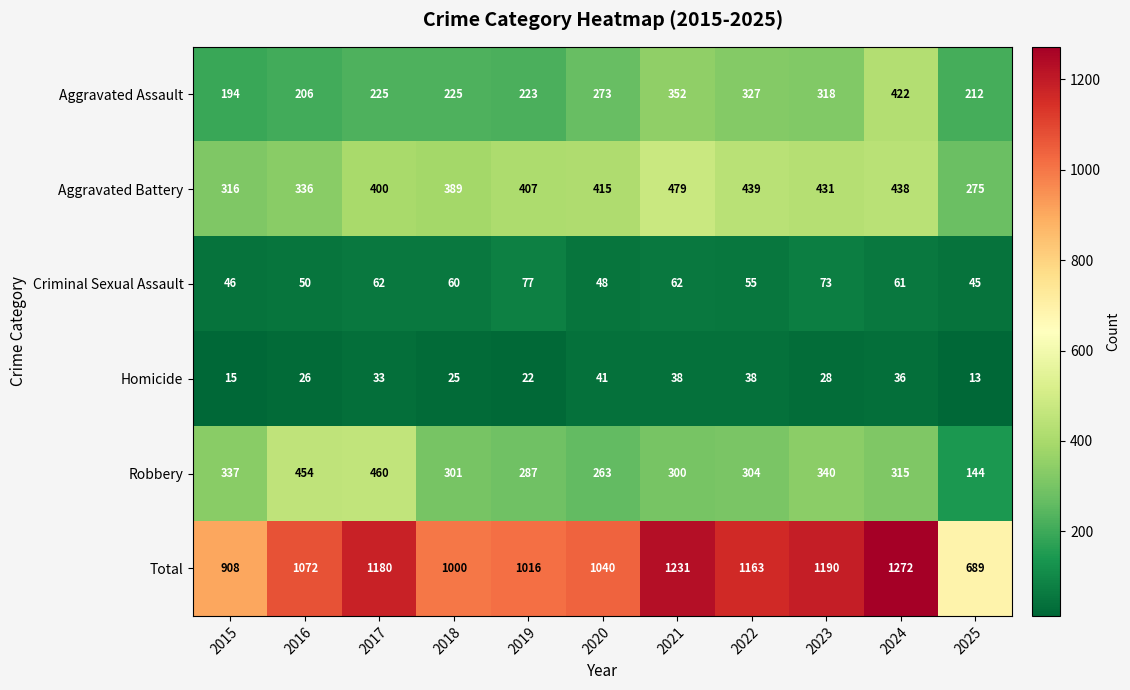

List the series in order of their peak value, lowest first.

Homicide, Criminal Sexual Assault, Aggravated Assault, Robbery, Aggravated Battery, Total